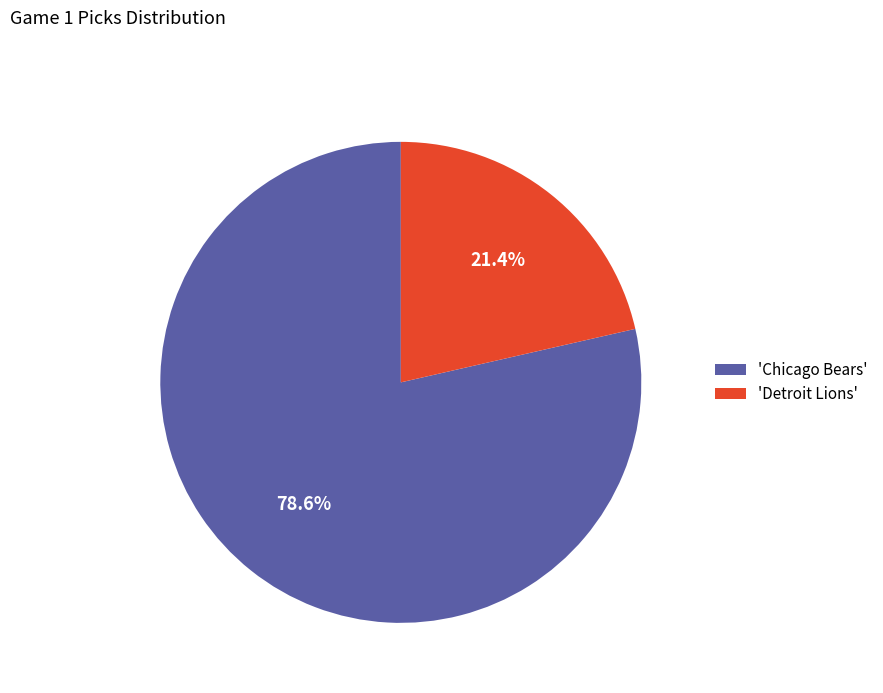

How many segments does this pie chart have?

2